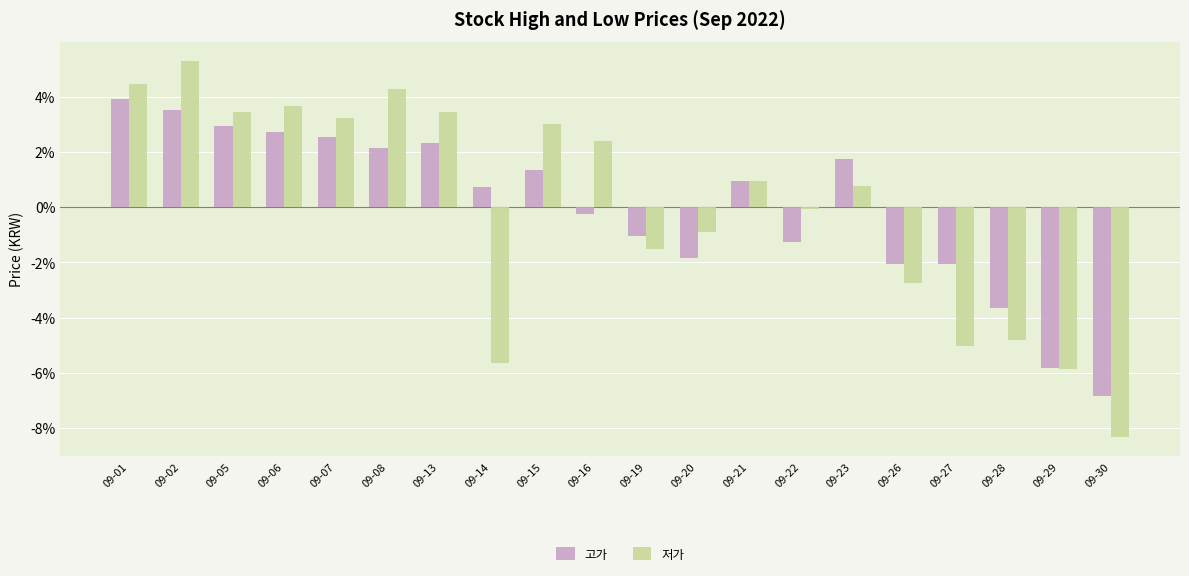

What is the lowest value of the 고가 series?

-6.8